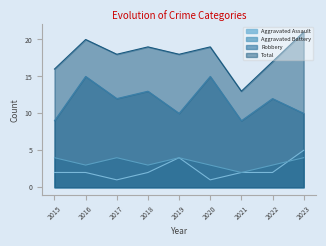

At which label is Robbery closest to 12?

2017